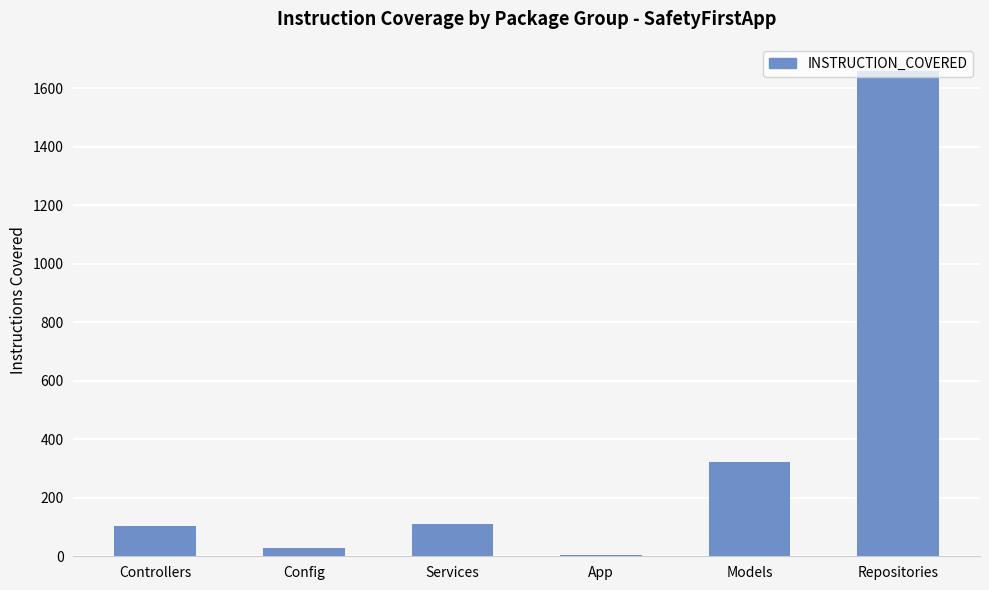

At which label is the value closest to 831?

Models